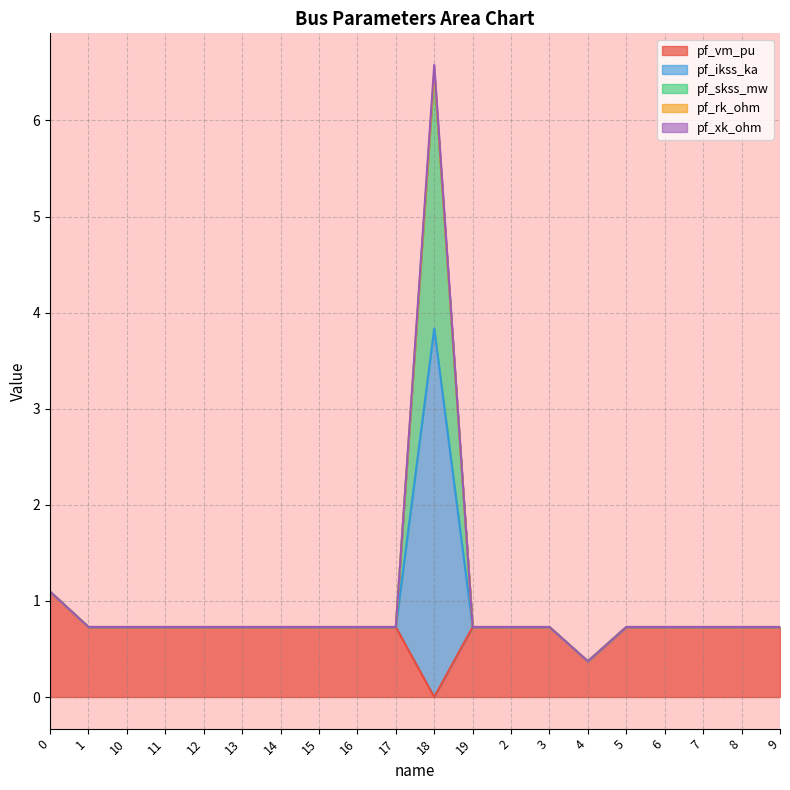

At which category is the sum across all series the highest?

18